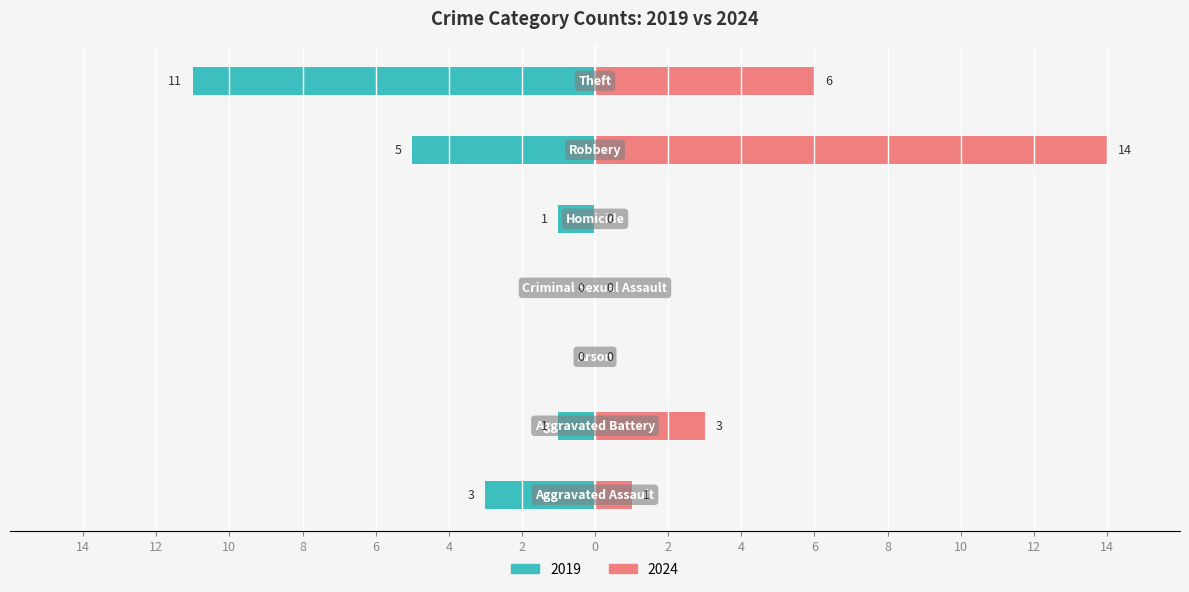

What is the difference between the maximum and minimum values?

11